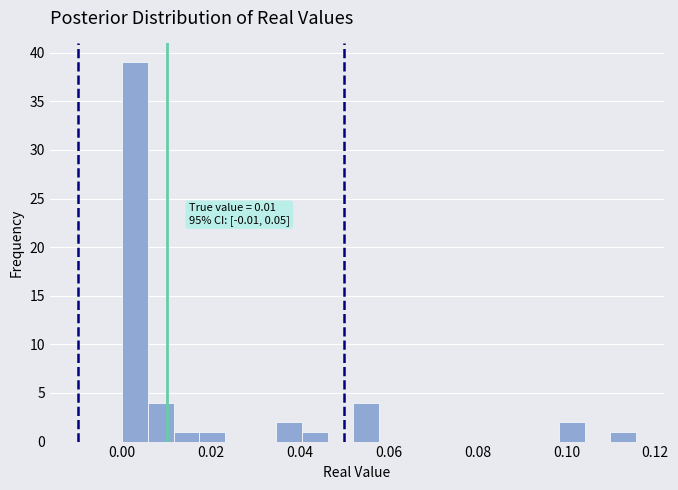

Around what value on the x-axis is the tallest bar? Give the approximate position of its centre, as read against the axis.

0.002